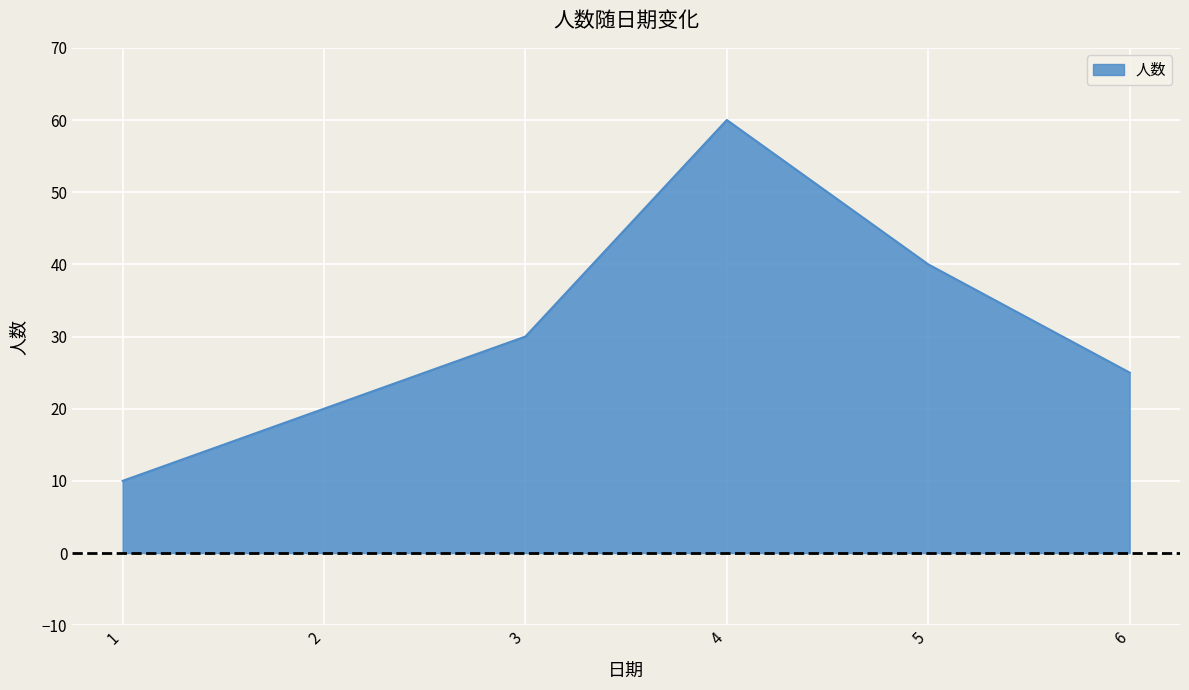

What is the greatest value displayed?

60